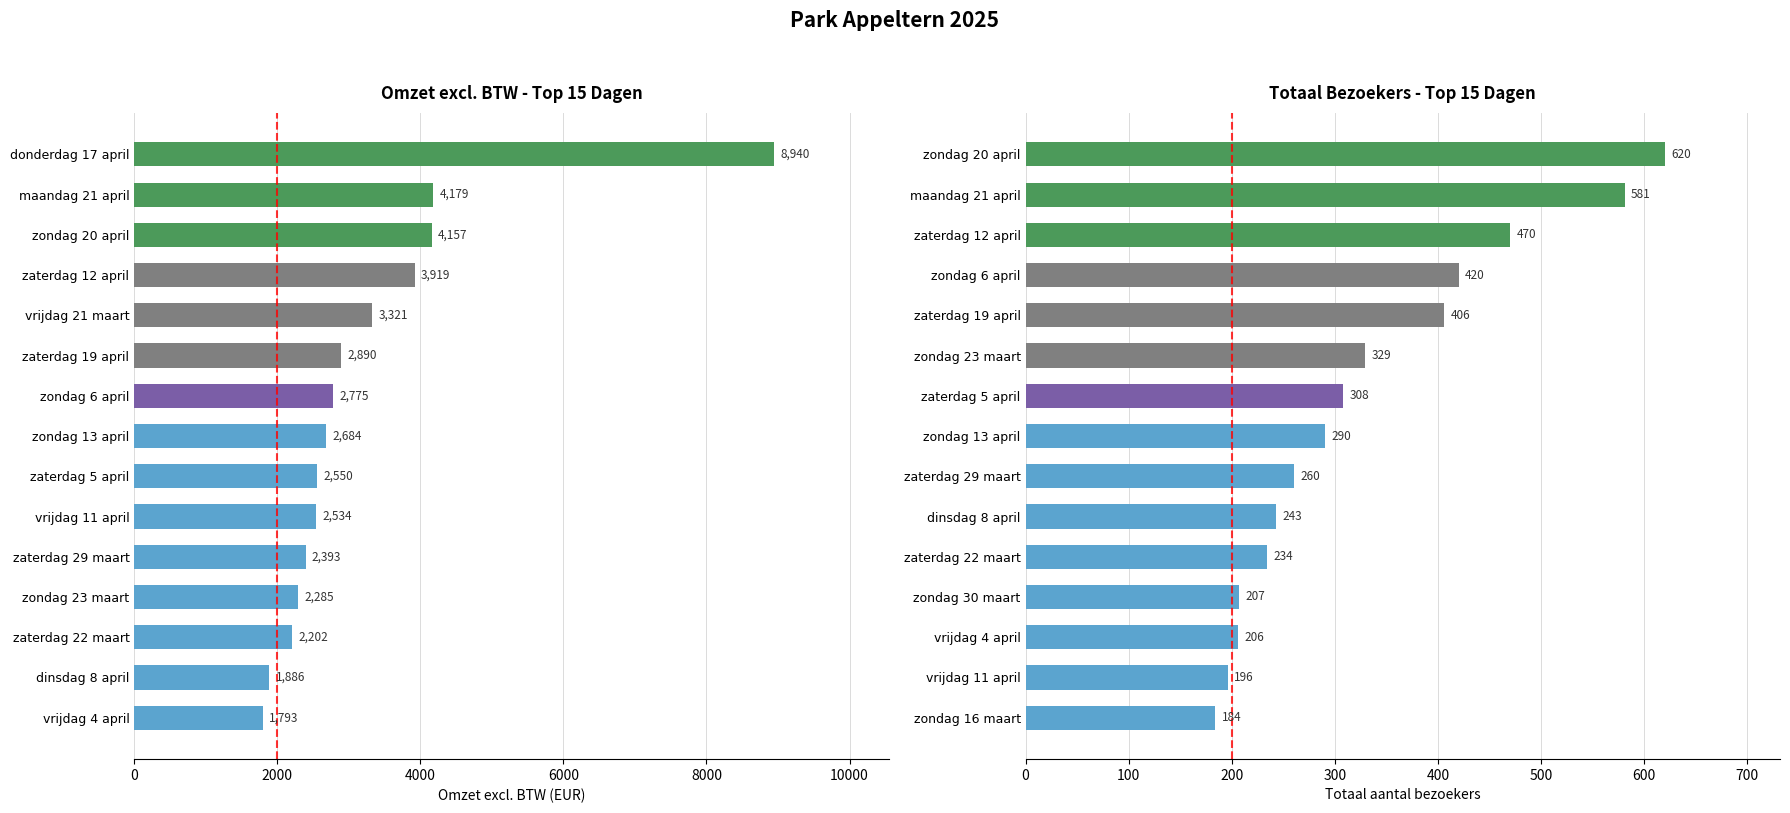

Which series changed the most between 2000 and 7?

Omzet excl. BTW